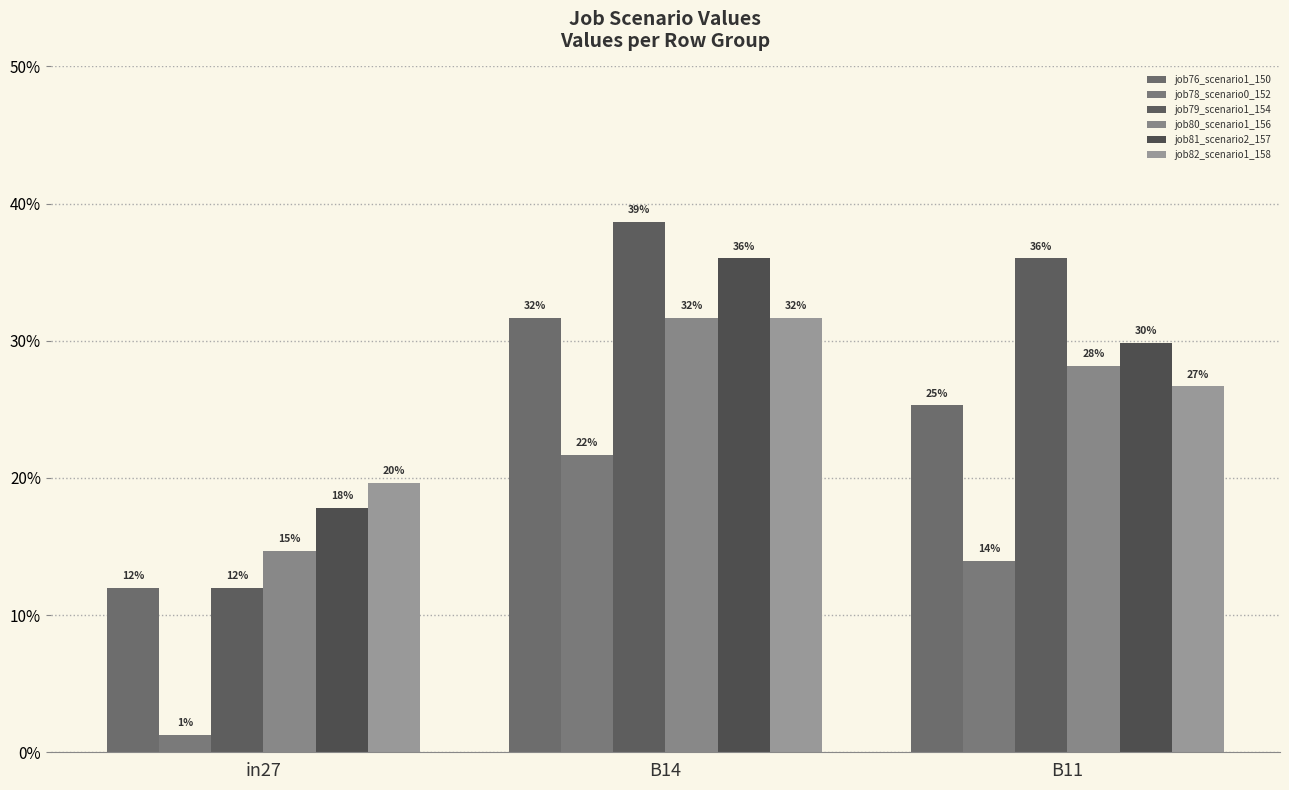

What is the lowest value of the job82_scenario1_158 series?

0.2